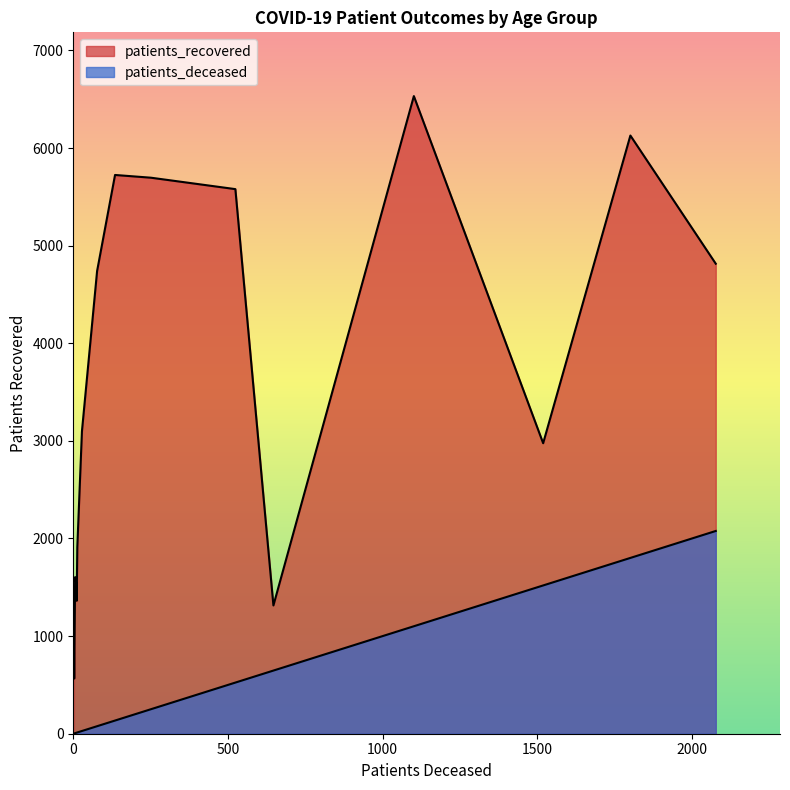

What is the difference between the highest and lowest values at 65 - 69?

5055